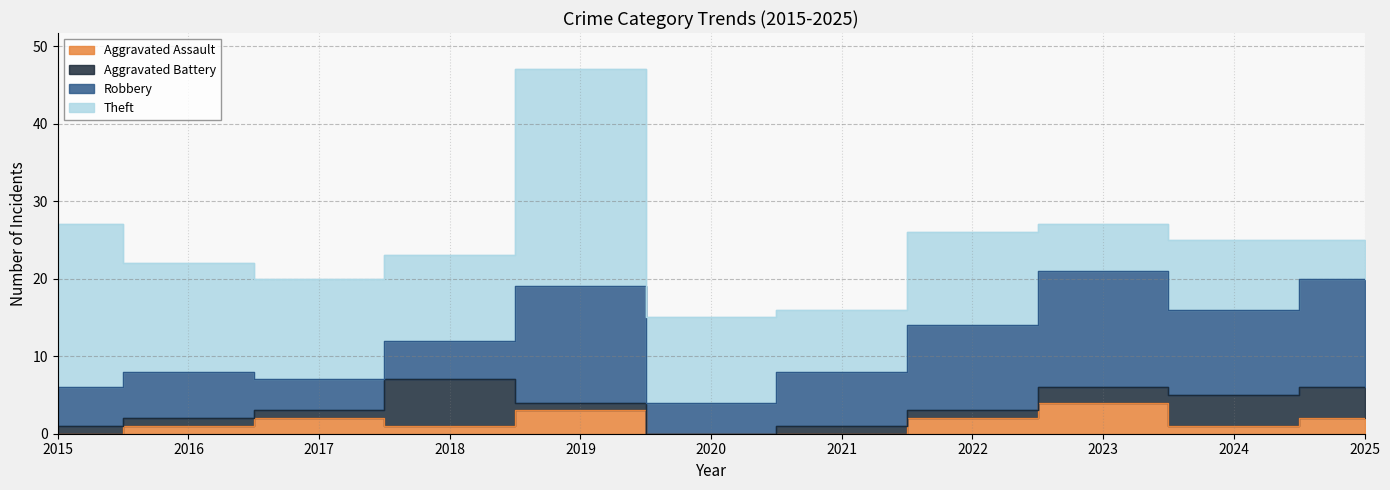

How many values in the Aggravated Assault series exceed 1?

5